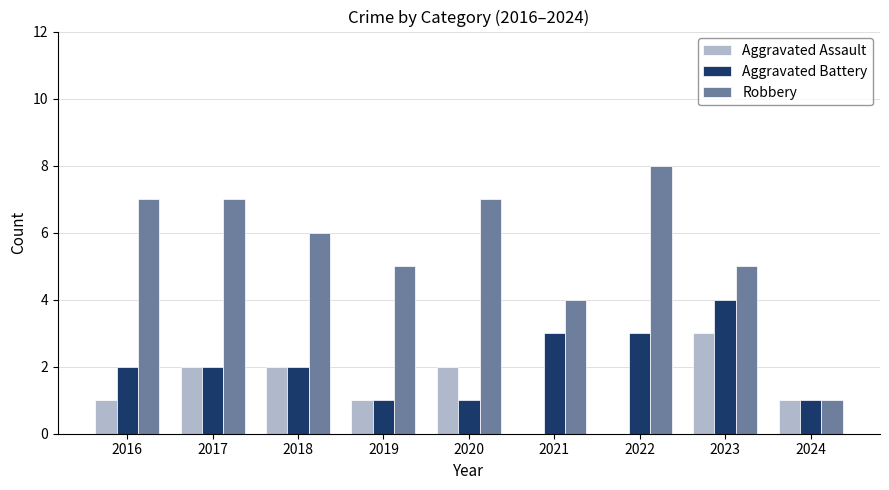

How many groups of bars are there?

9